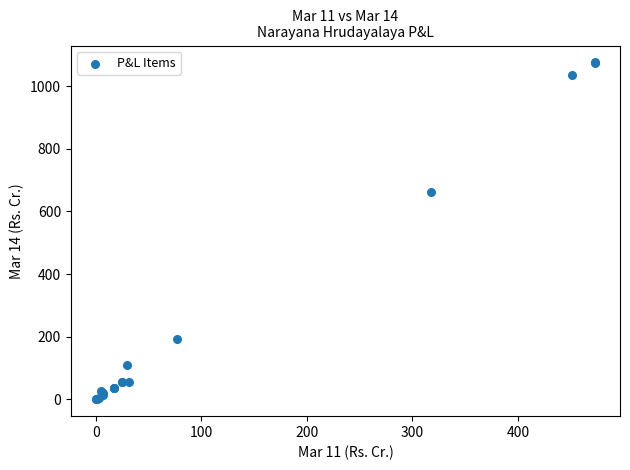

What Y value in the scatter plot is closest to 537?

663.1